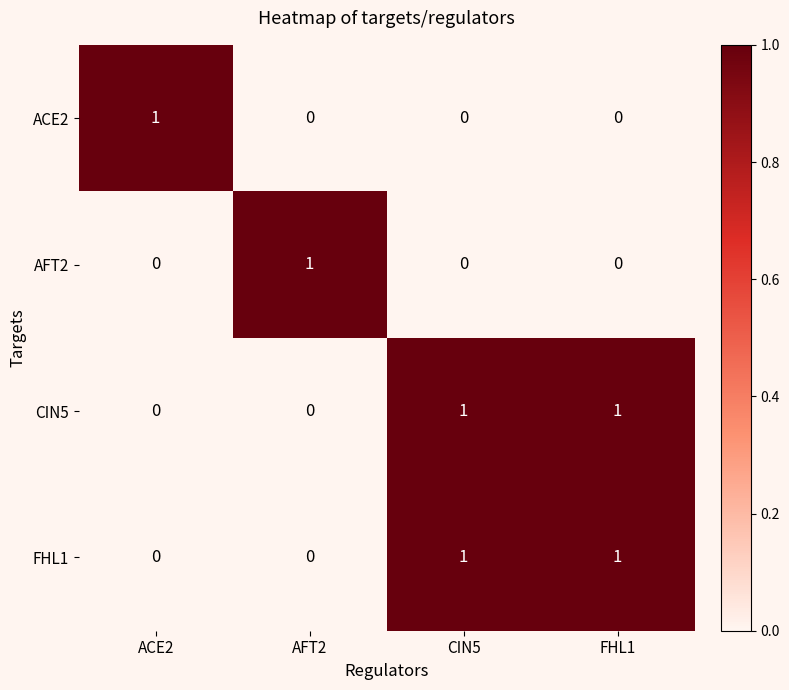

Is it true that FHL1 equals 1 at CIN5?

True